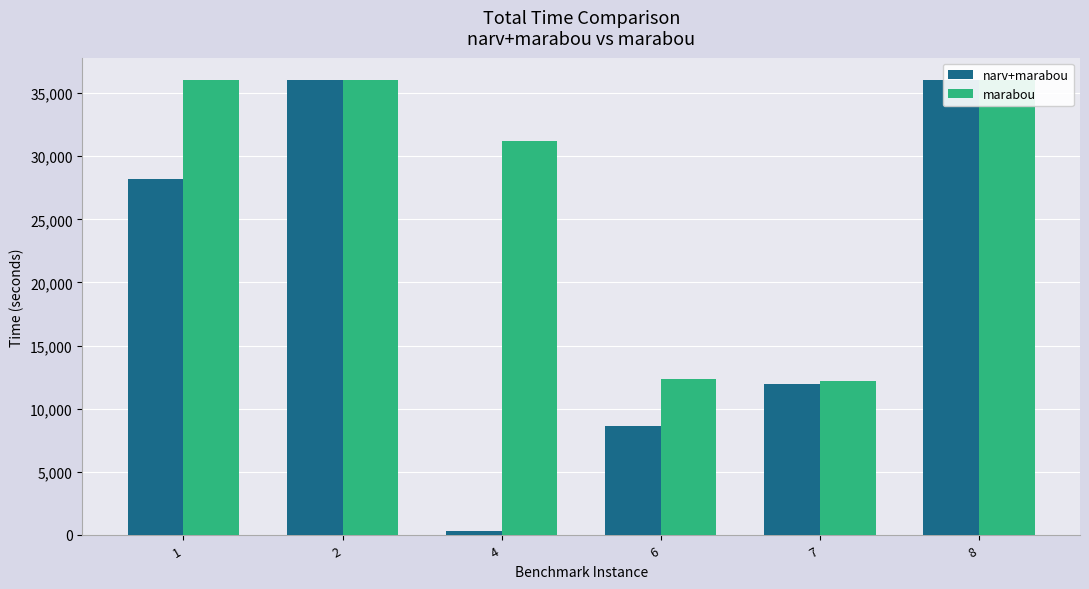

How many bars are there in each group?

2